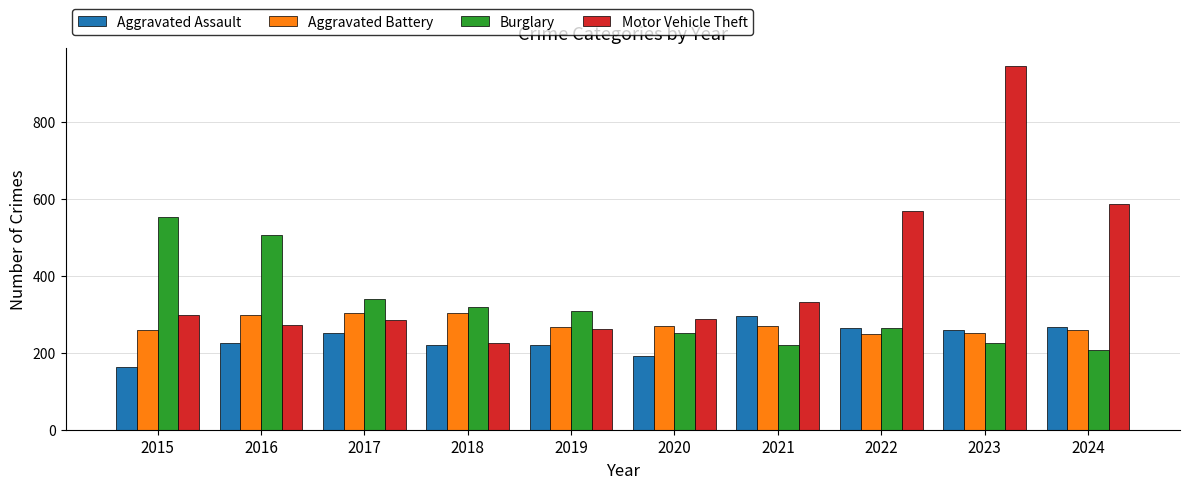

Between 2017 and 2022, which series saw the biggest shift?

Motor Vehicle Theft